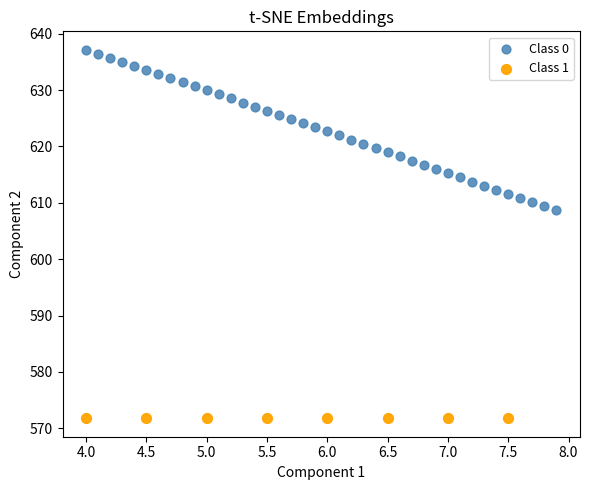

Which series reaches the maximum Y coordinate?

Class 0